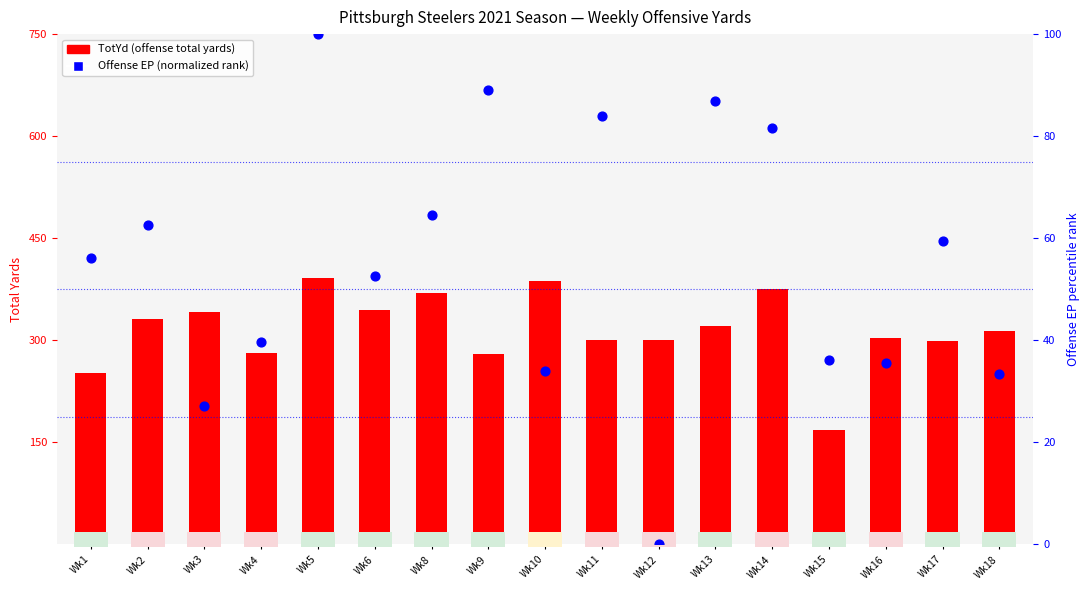

Which series has the largest Y range (max minus min)?

TotYd